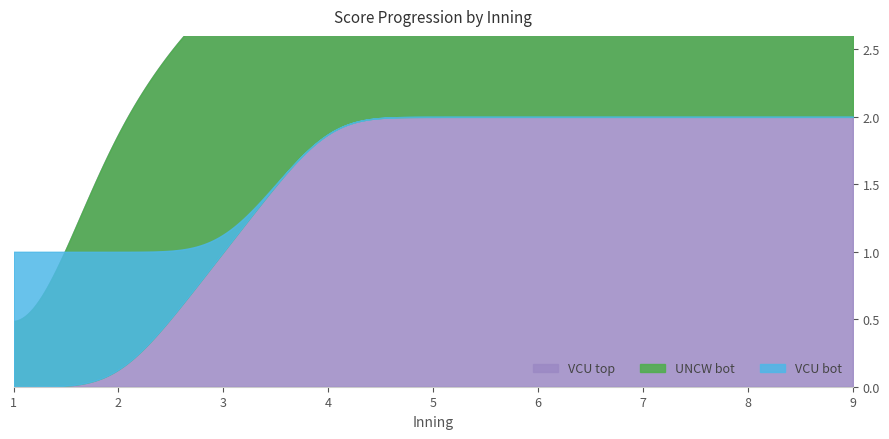

At 7, list the series in order from largest to smallest.

VCU top, UNCW bot, VCU bot